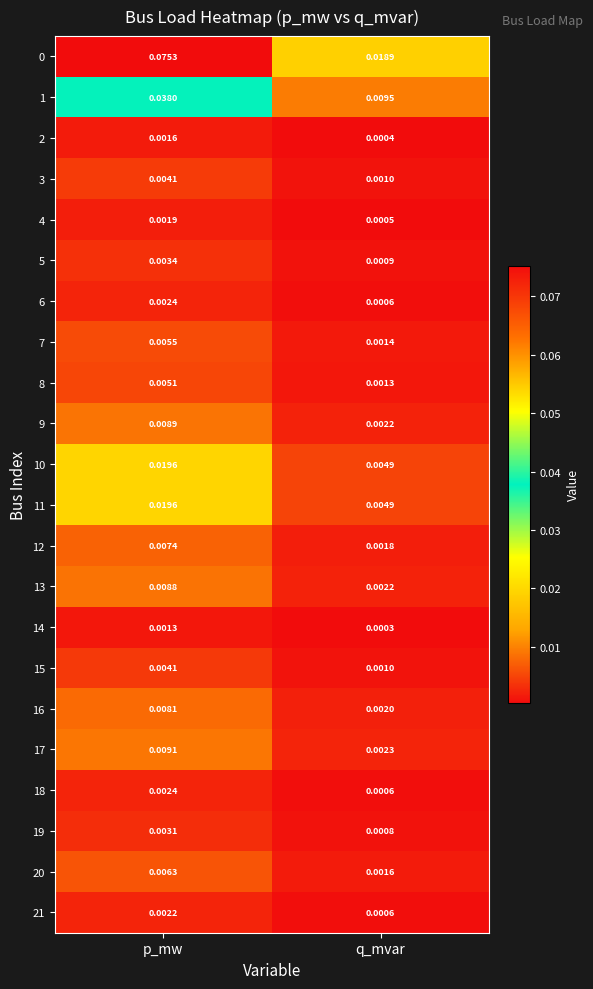

Which label corresponds to the largest value in the chart?

p_mw